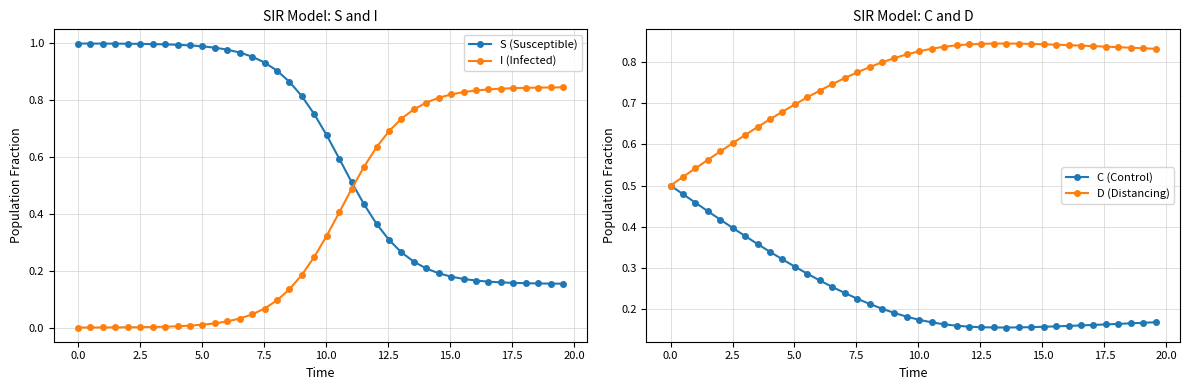

What is the difference between the second highest and second lowest values in the D (Distancing) series?

0.3